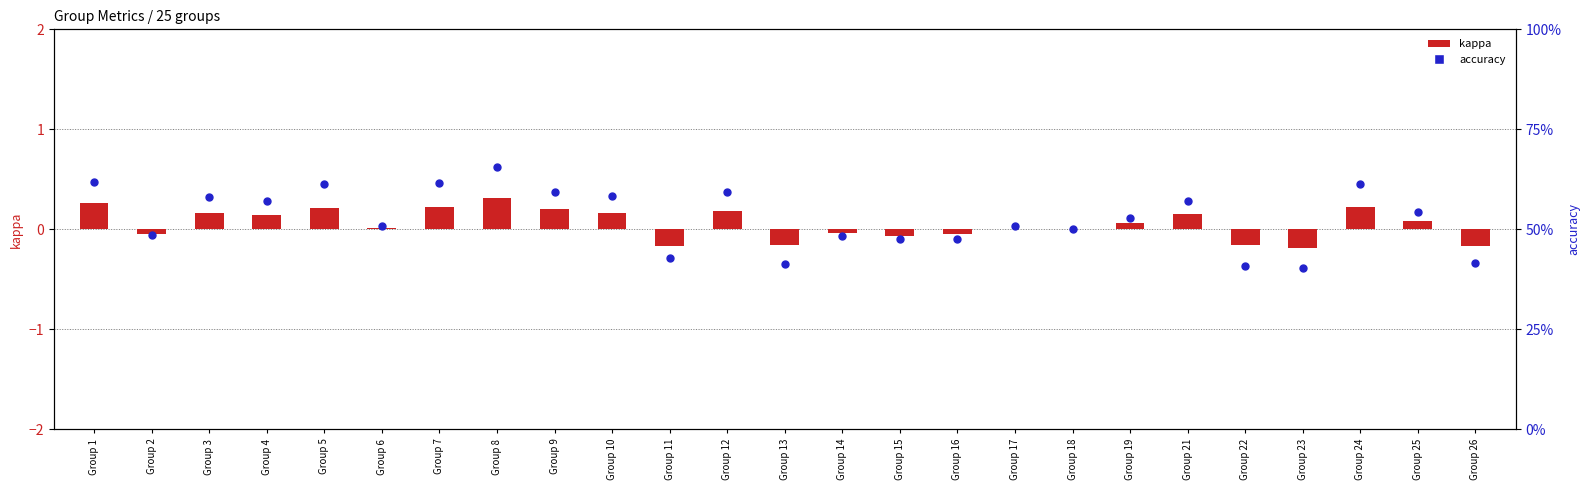

Is the value of kappa at Group 11 greater than the value of accuracy at Group 1?

No